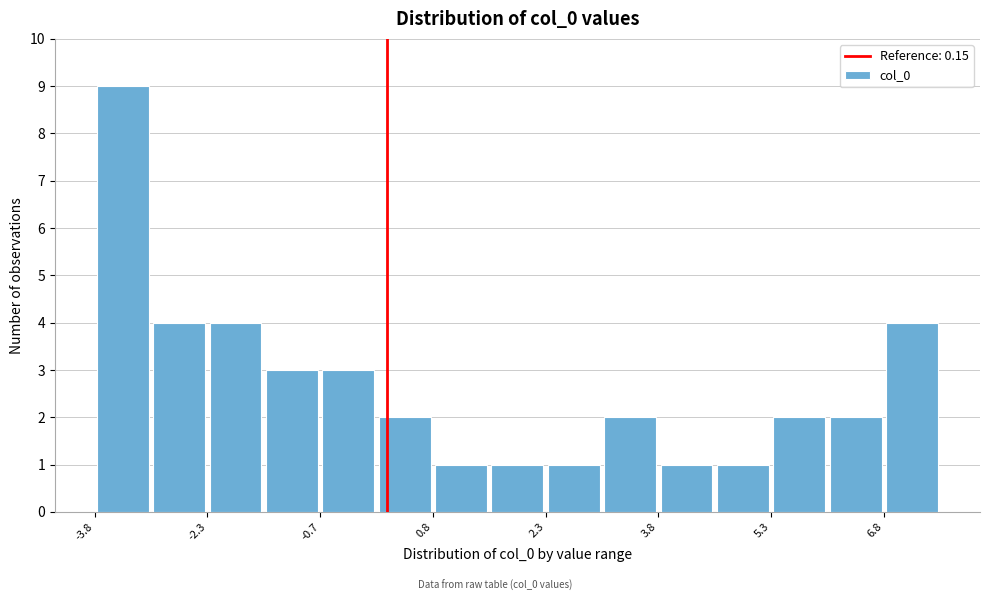

Read against the x-axis, roughly where is the centre of the tallest bar?

-3.4